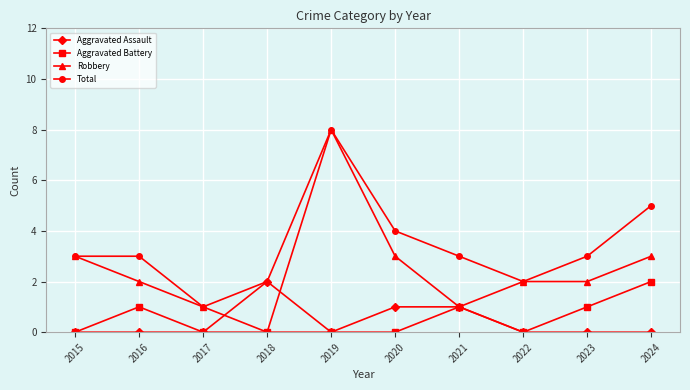

True or false: Robbery has a value of 2 at 2023.

True